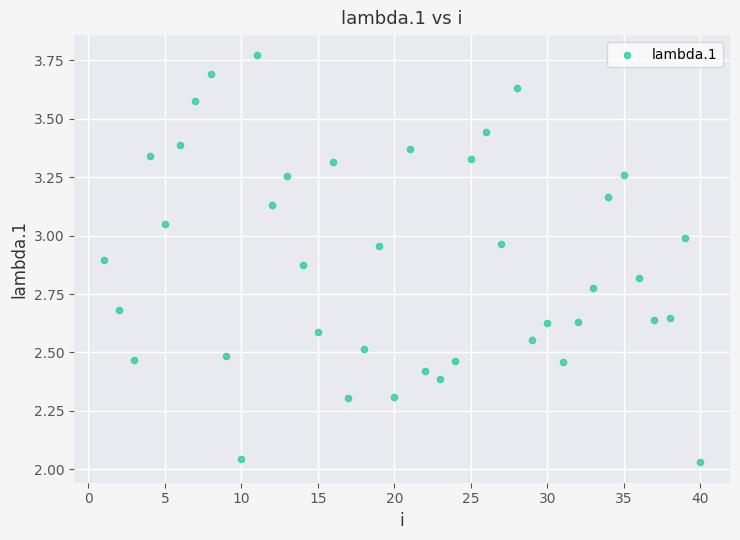

What is the range of Y values (max minus min)?

1.7